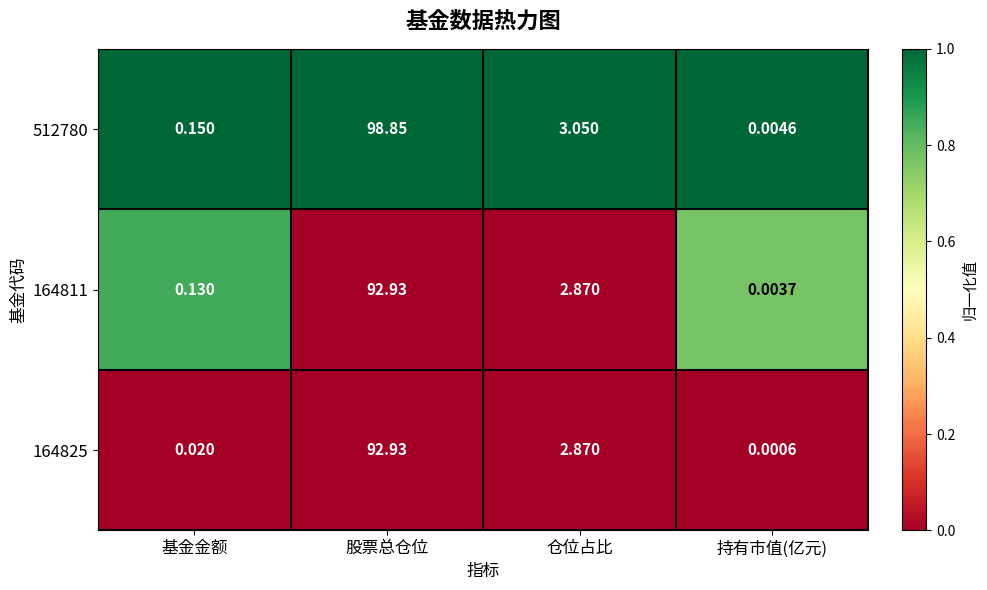

At which category does the chart reach its minimum across all series?

持有市值(亿元)